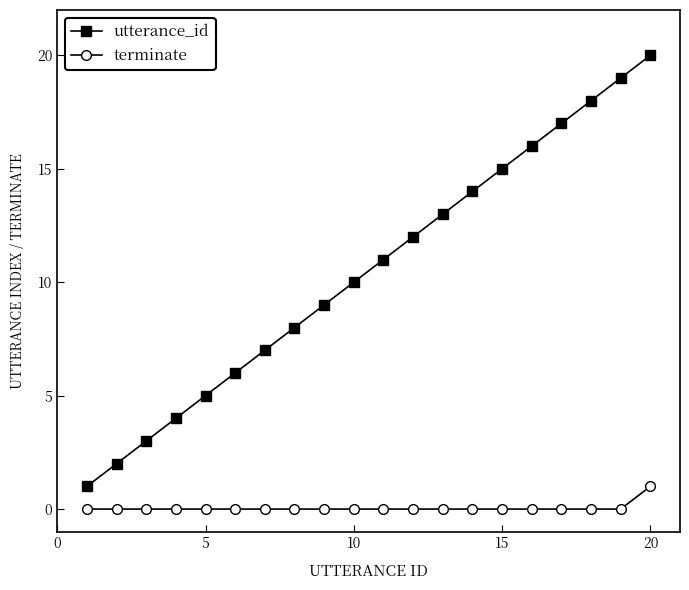

Rank the series by their maximum value, from highest to lowest.

utterance_id, terminate